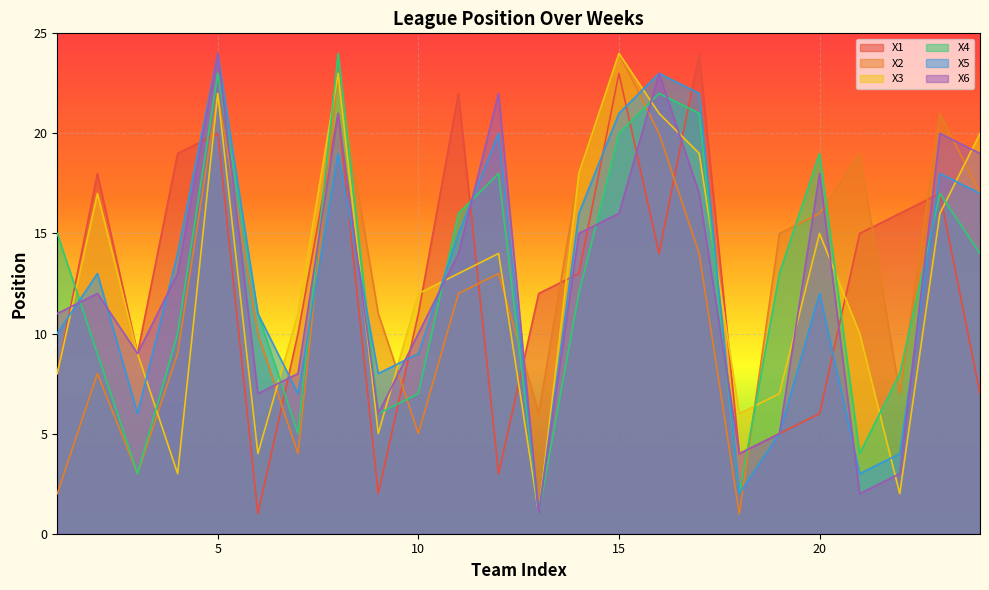

Reading left to right, list all the values displayed in this chart.

X1: 1=8	2=18	3=9	4=19	5=20	6=1	7=10	8=21	9=2	10=11	11=22	12=3	13=12	14=13	15=23	16=14	17=24	18=4	19=5	20=6	21=15	22=16	23=17	24=7
X2: 1=2	2=8	3=3	4=9	5=22	6=10	7=4	8=23	9=11	10=5	11=12	12=13	13=6	14=18	15=24	16=20	17=14	18=1	19=15	20=16	21=19	22=7	23=21	24=17
X3: 1=8	2=17	3=9	4=3	5=22	6=4	7=11	8=23	9=5	10=12	11=13	12=14	13=1	14=18	15=24	16=21	17=19	18=6	19=7	20=15	21=10	22=2	23=16	24=20
X4: 1=15	2=9	3=3	4=10	5=23	6=11	7=5	8=24	9=6	10=7	11=16	12=18	13=1	14=12	15=20	16=22	17=21	18=2	19=13	20=19	21=4	22=8	23=17	24=14
X5: 1=10	2=13	3=6	4=14	5=24	6=11	7=7	8=19	9=8	10=9	11=15	12=20	13=1	14=16	15=21	16=23	17=22	18=2	19=5	20=12	21=3	22=4	23=18	24=17
X6: 1=11	2=12	3=9	4=13	5=24	6=7	7=8	8=21	9=6	10=10	11=14	12=22	13=1	14=15	15=16	16=23	17=17	18=4	19=5	20=18	21=2	22=3	23=20	24=19